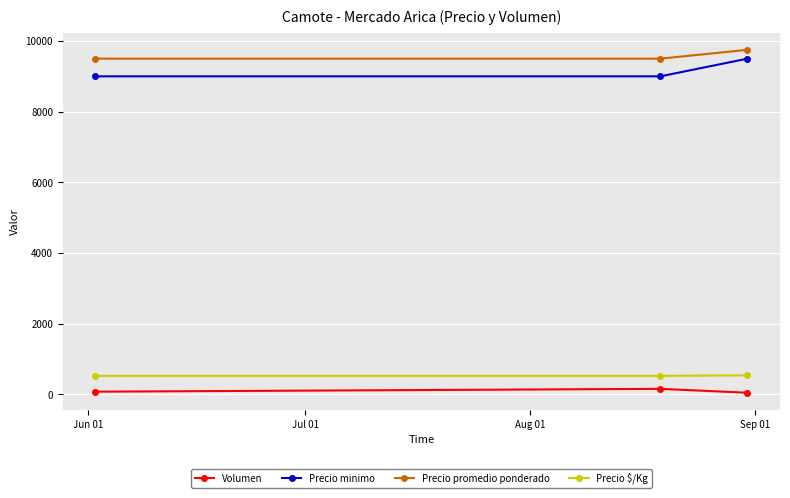

What is the minimum value for Precio $/Kg?

528